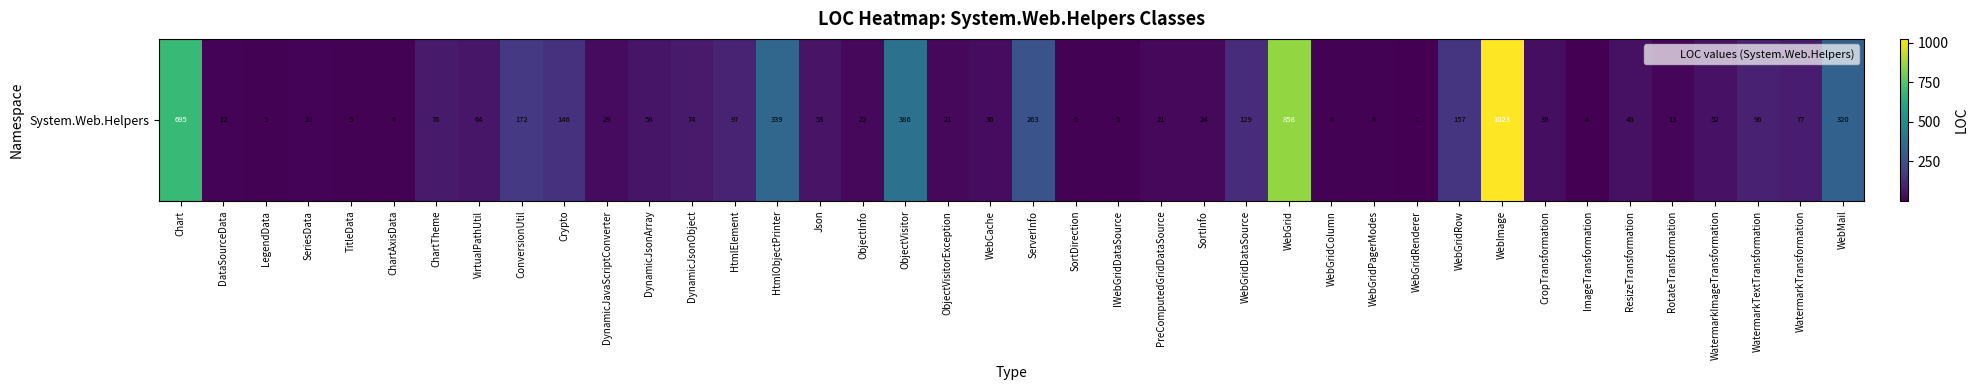

Is it true that the value at SortDirection is 9?

False